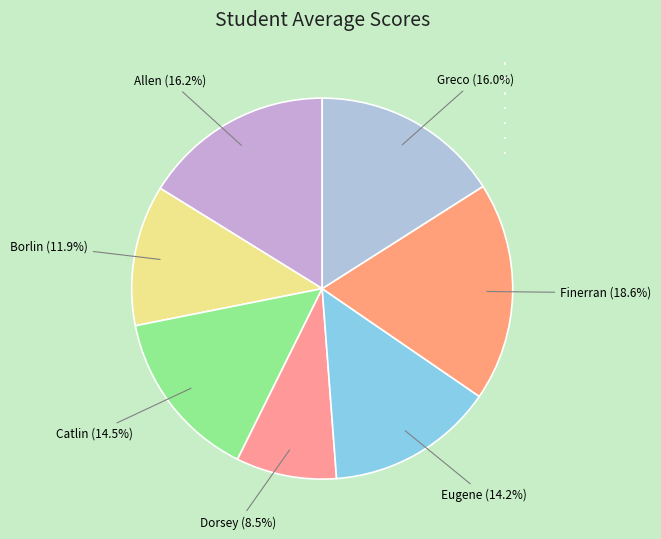

What is the total percentage of Eugene (14.2%) and Finerran (18.6%)?

32.8%